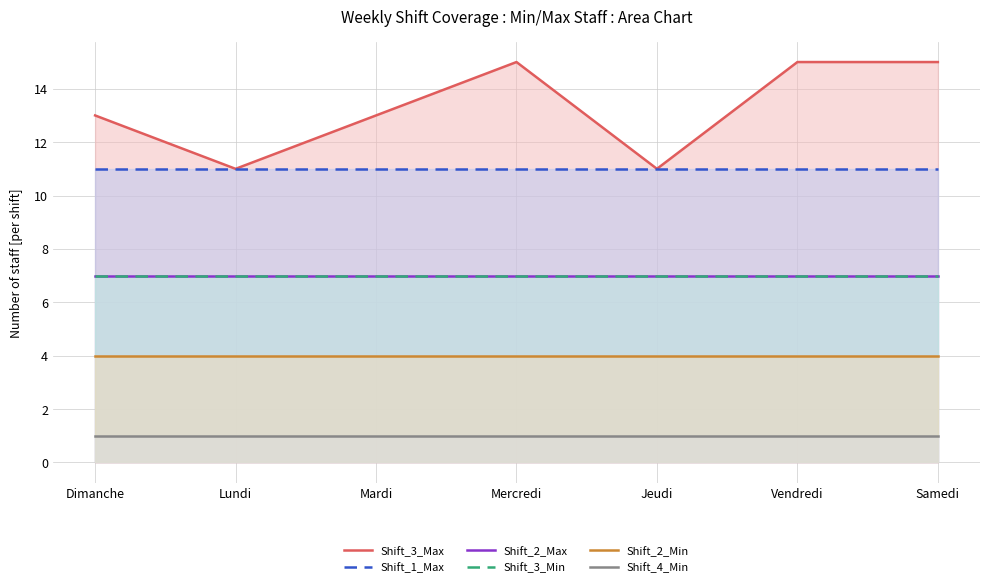

At which category is the sum across all series the highest?

Mercredi